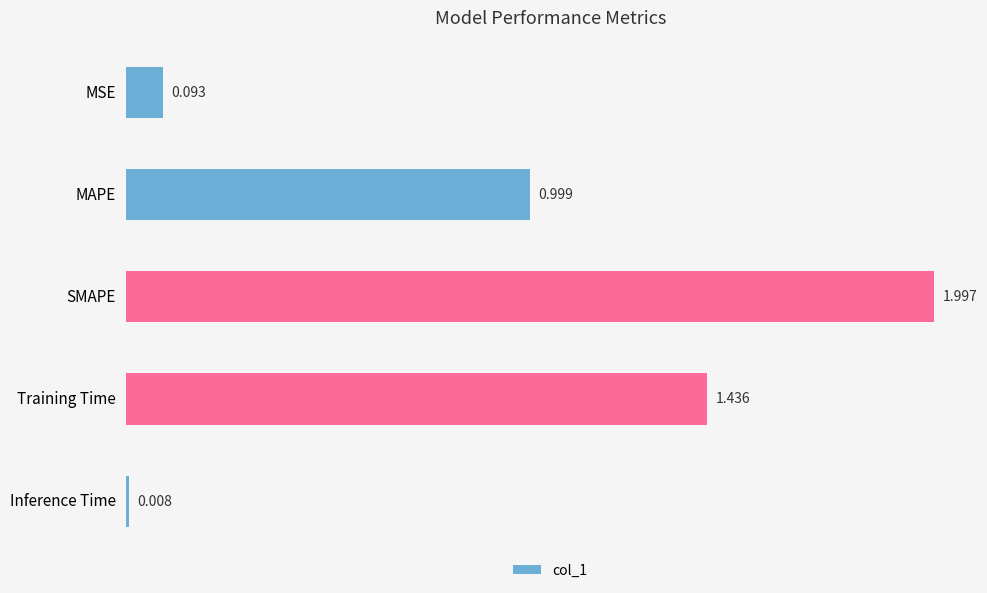

Between Training Time and MAPE, which is larger?

Training Time